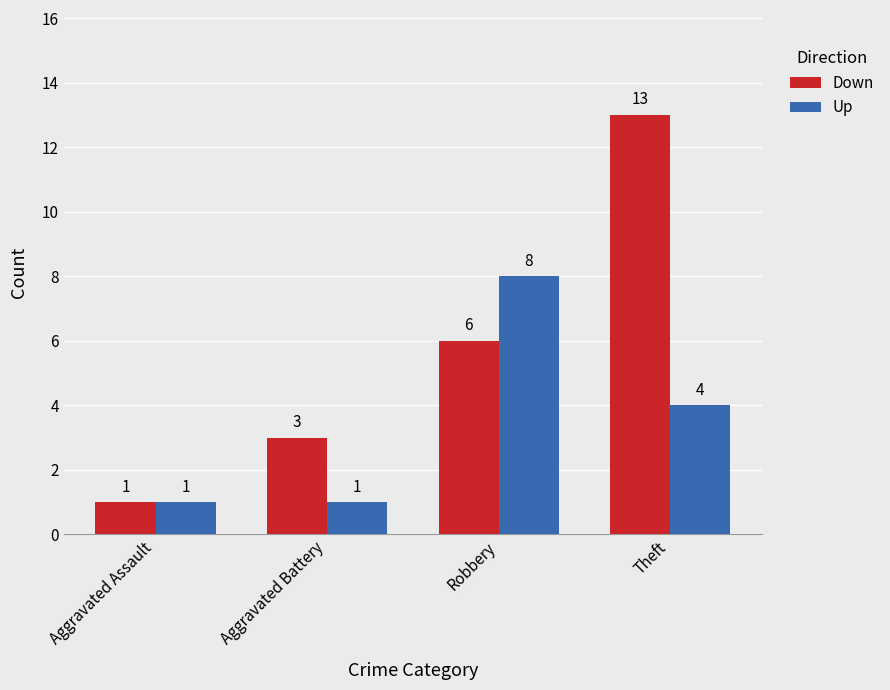

What is the value of the Down bar at the 1st from the left?

1